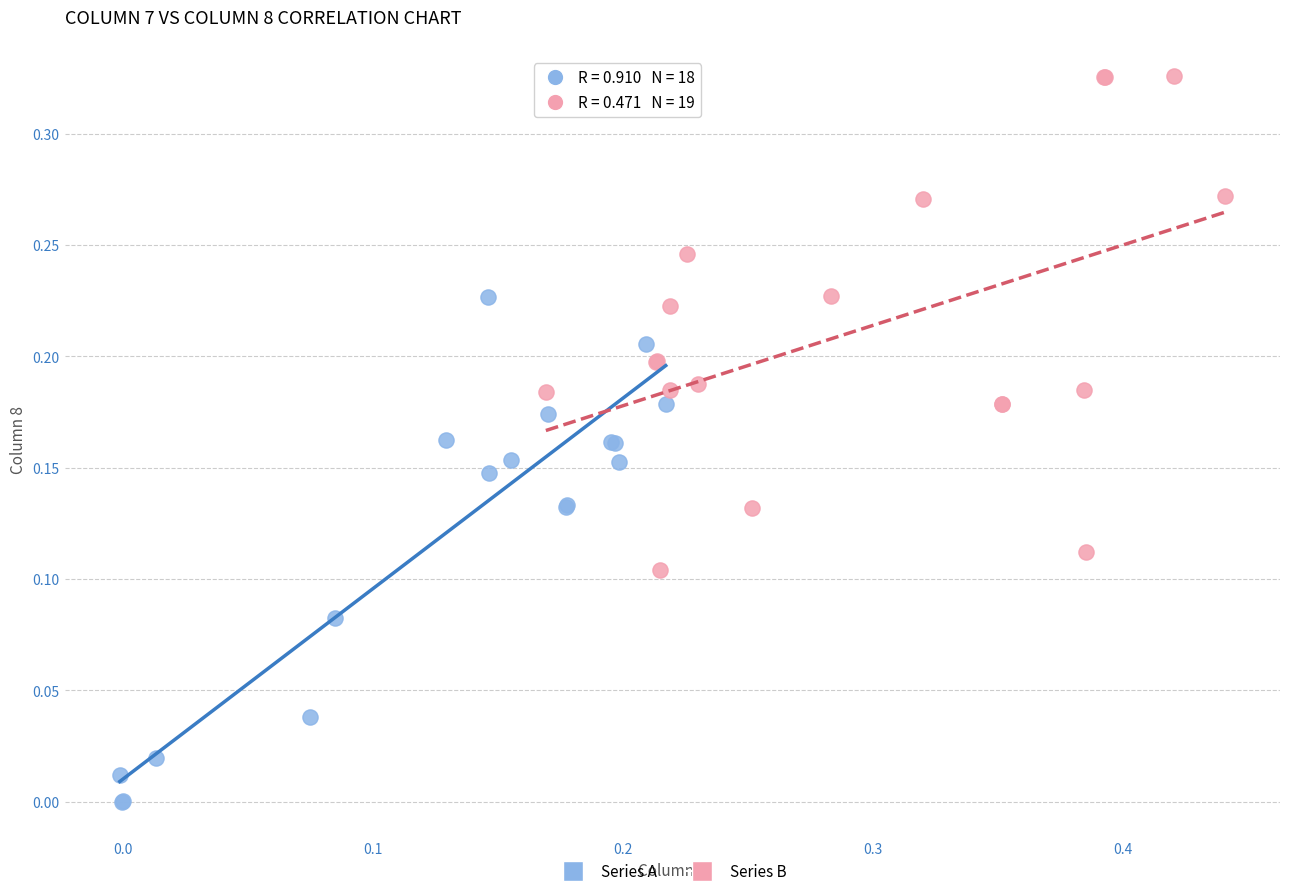

Which series reaches the maximum Y coordinate?

Series B